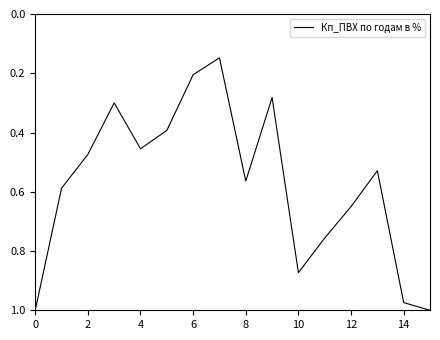

Is it true that the value at 14 is 1.4?

False